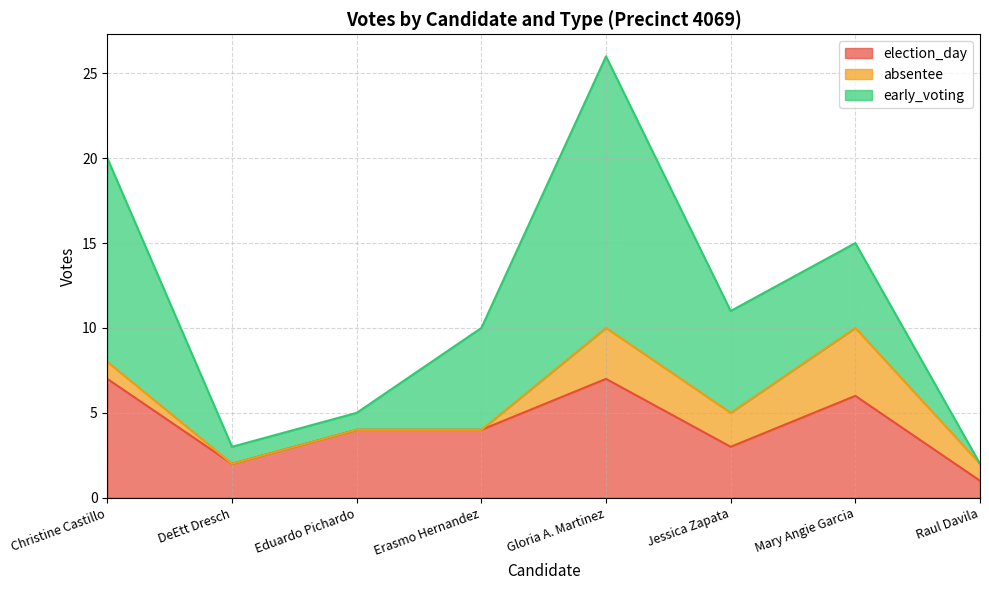

The absentee series shows 4 at Mary Angie Garcia. True or false?

True